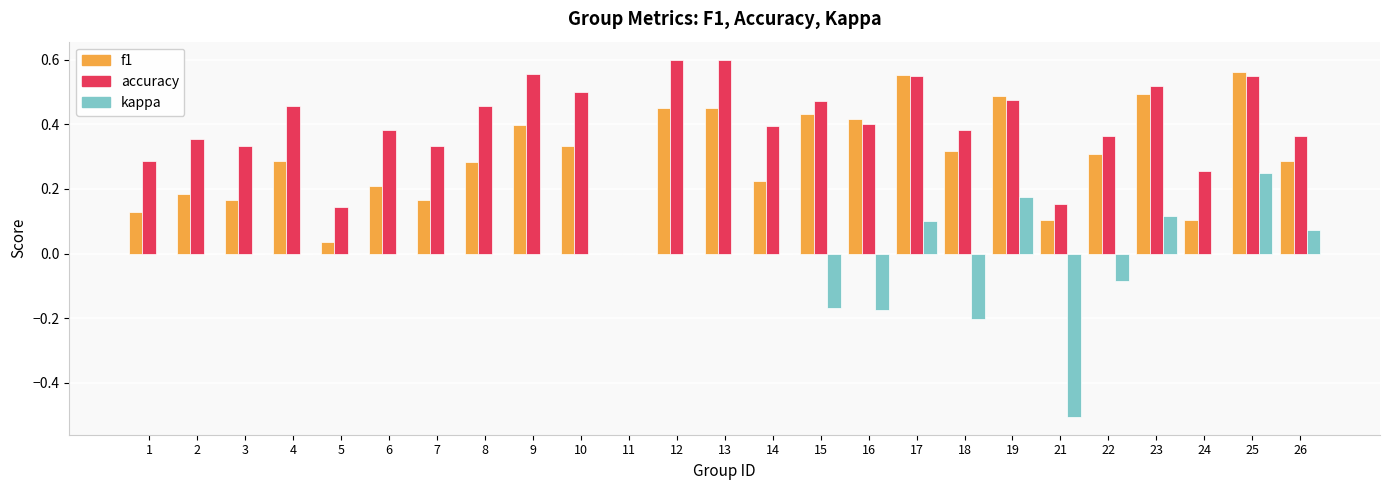

Is it true that f1 equals 0.1 at 1?

True